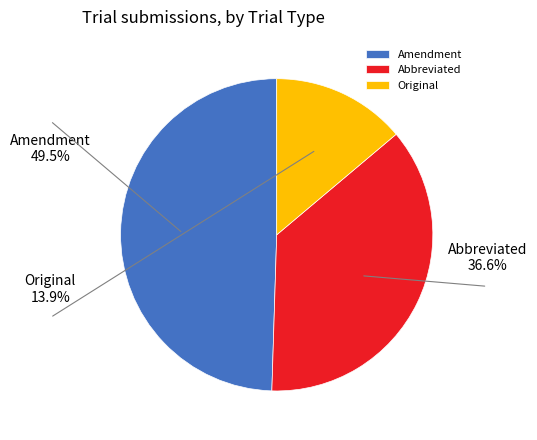

Combined, do Abbreviated and Original account for over 50%?

Yes